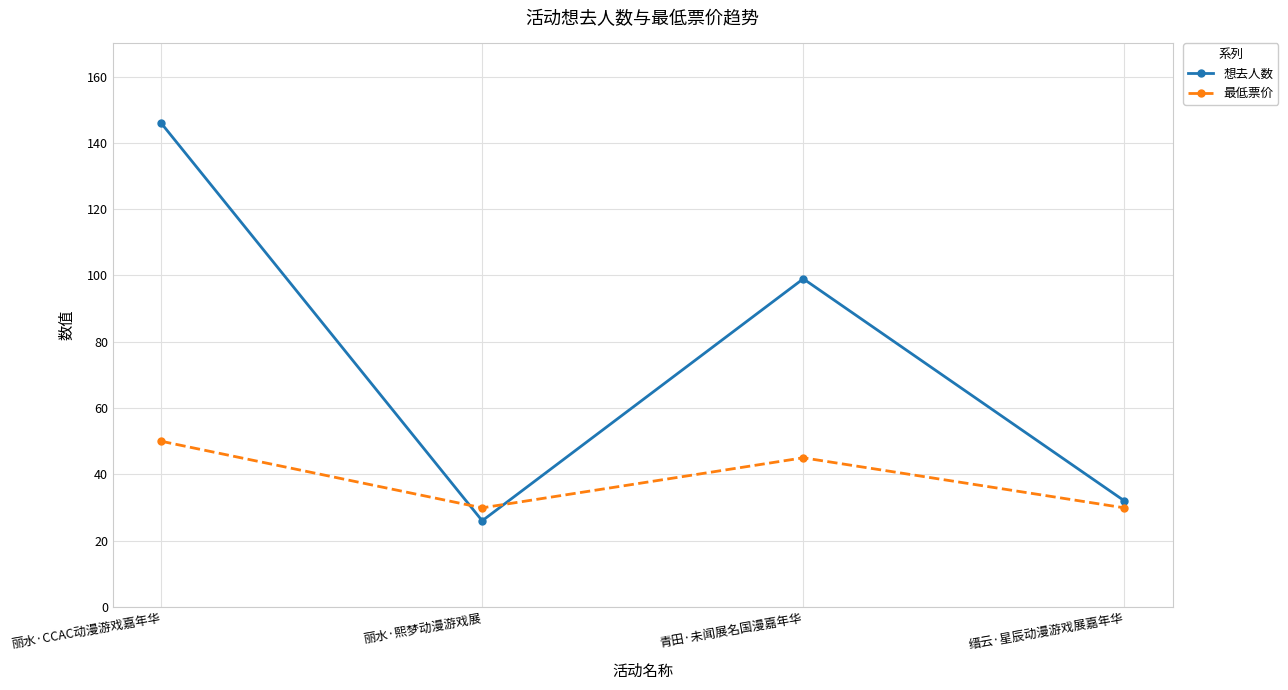

What is the label of the 3rd point from the right?

丽水·熙梦动漫游戏展